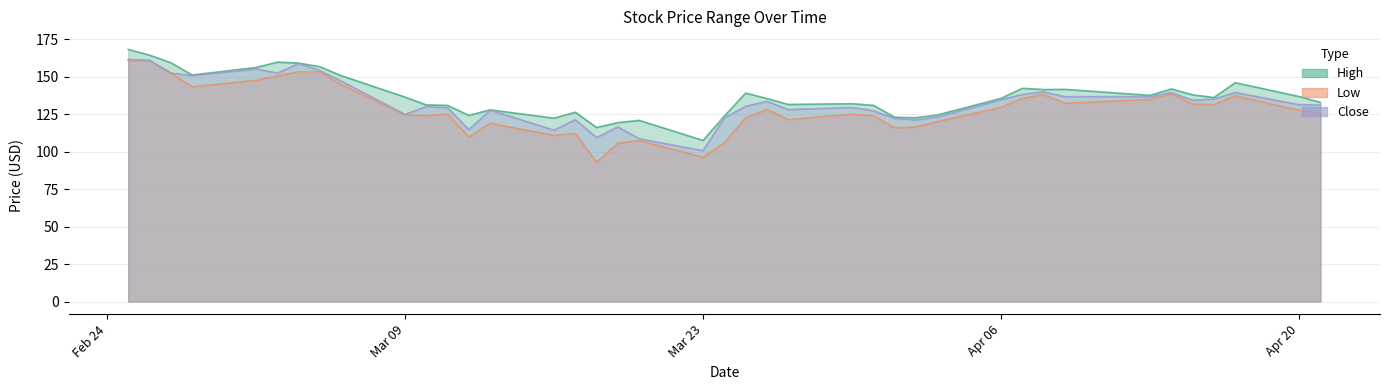

What is the difference between the Low values at 2020-03-04 and 2020-04-14?

14.7